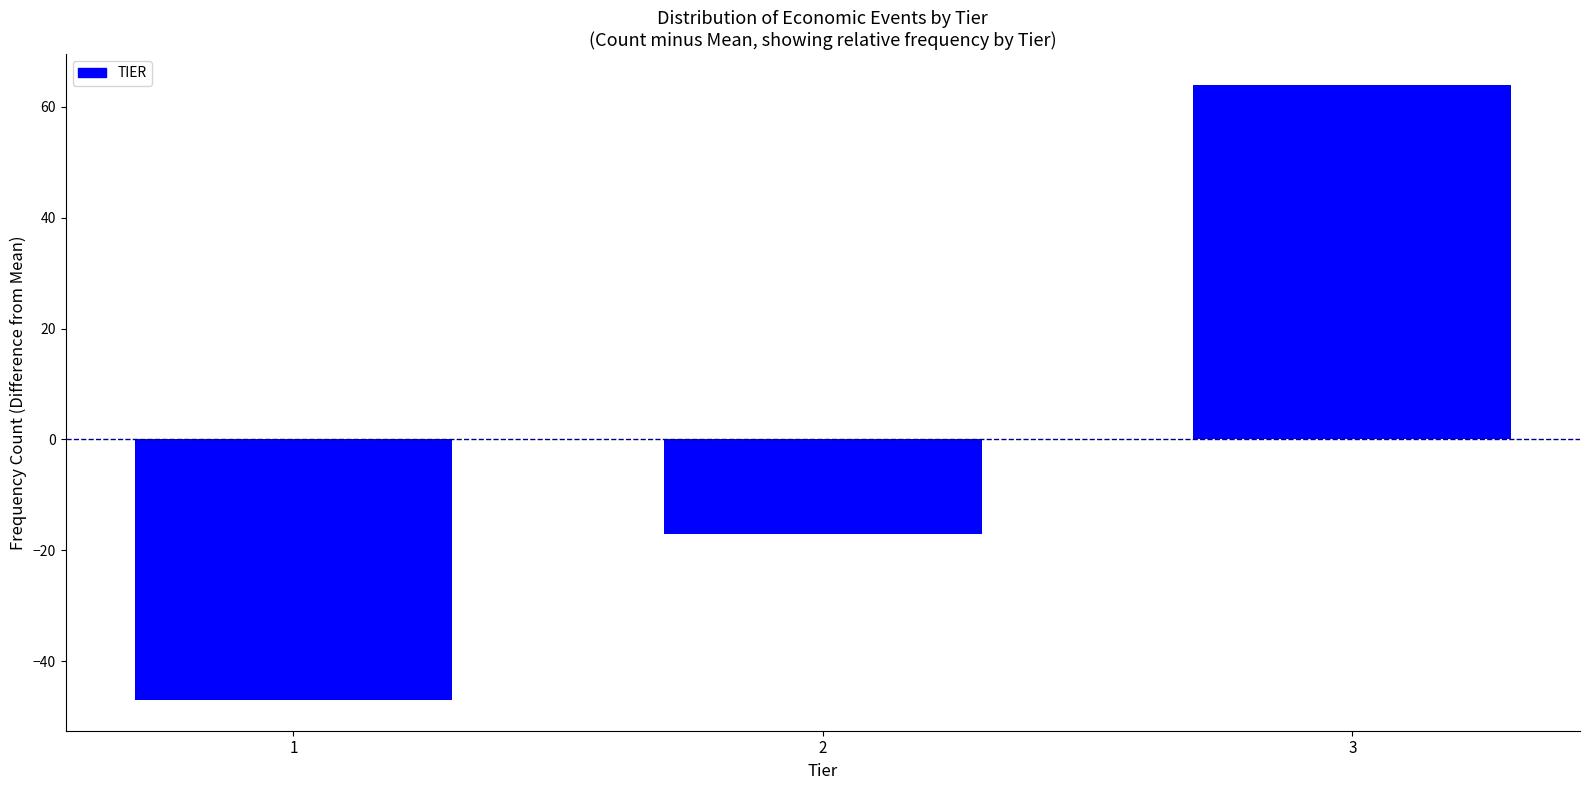

Reading left to right, what are all the values shown in this chart?

-47	-17	64